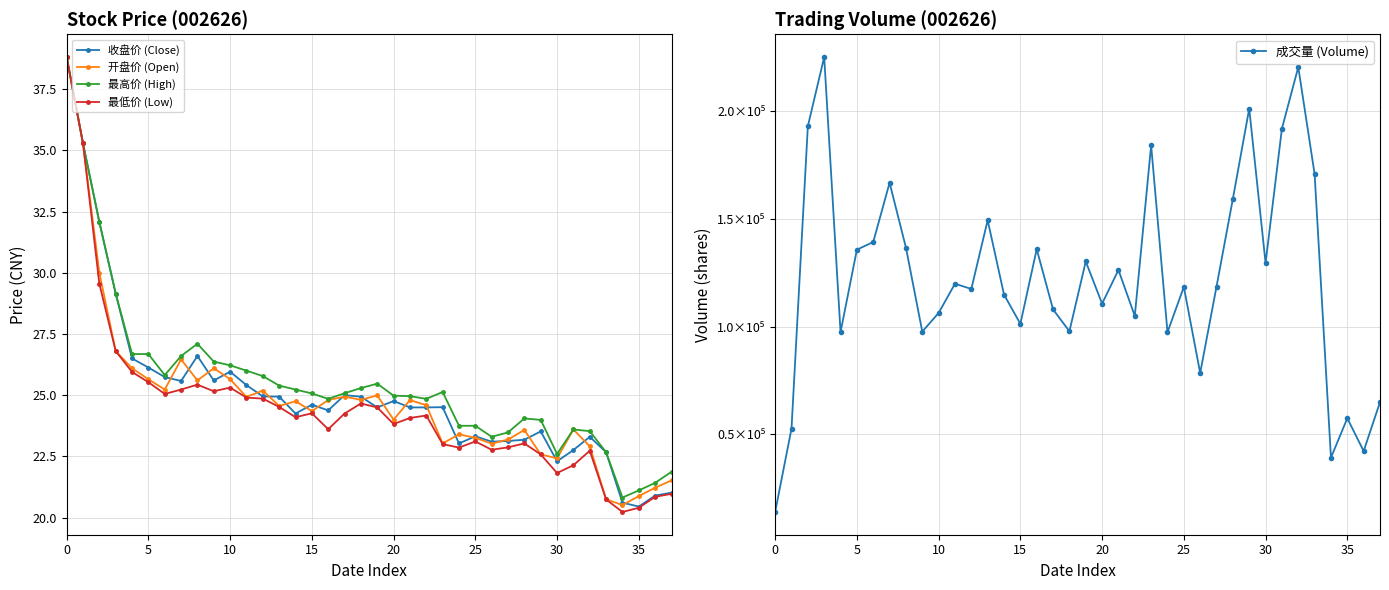

What is the label of the 13th point from the right?

25